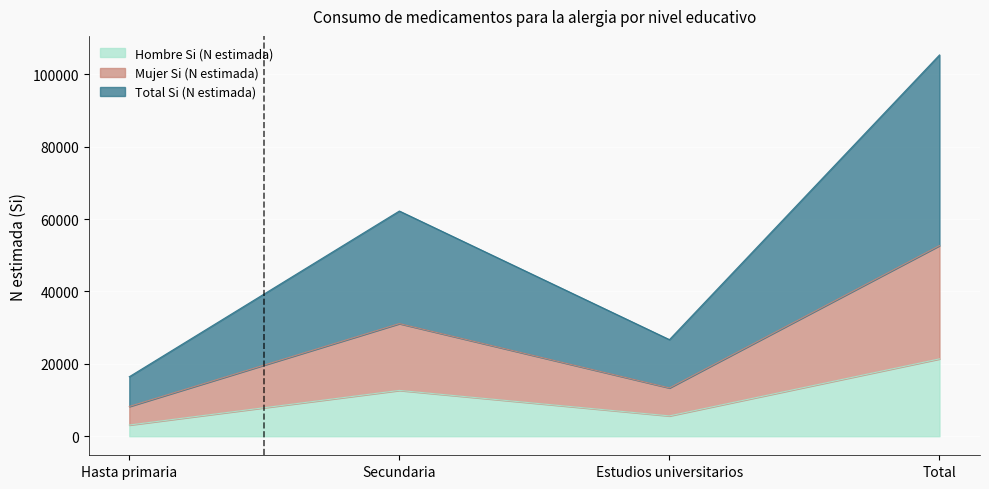

At which label is Total Si (N estimada) closest to 60909?

Secundaria